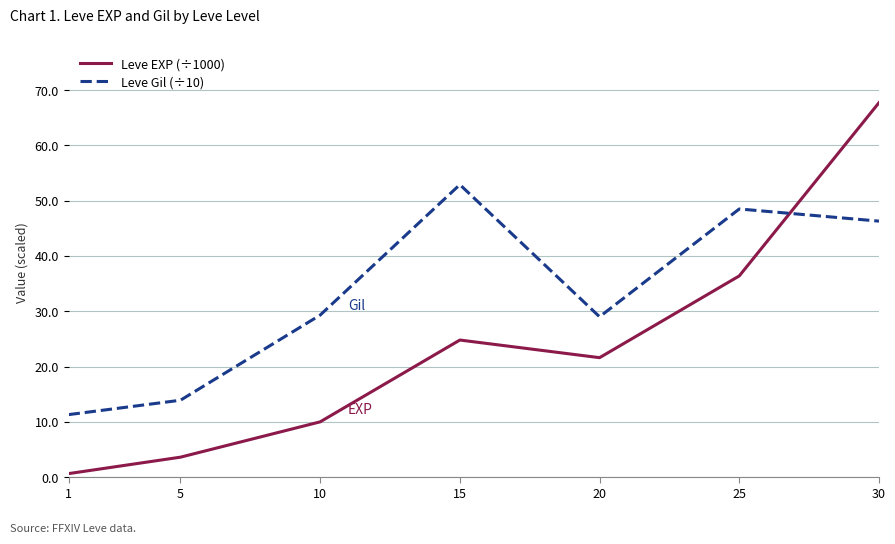

What is the difference between the maximum and minimum values in the Leve EXP (÷1000) series?

67.1